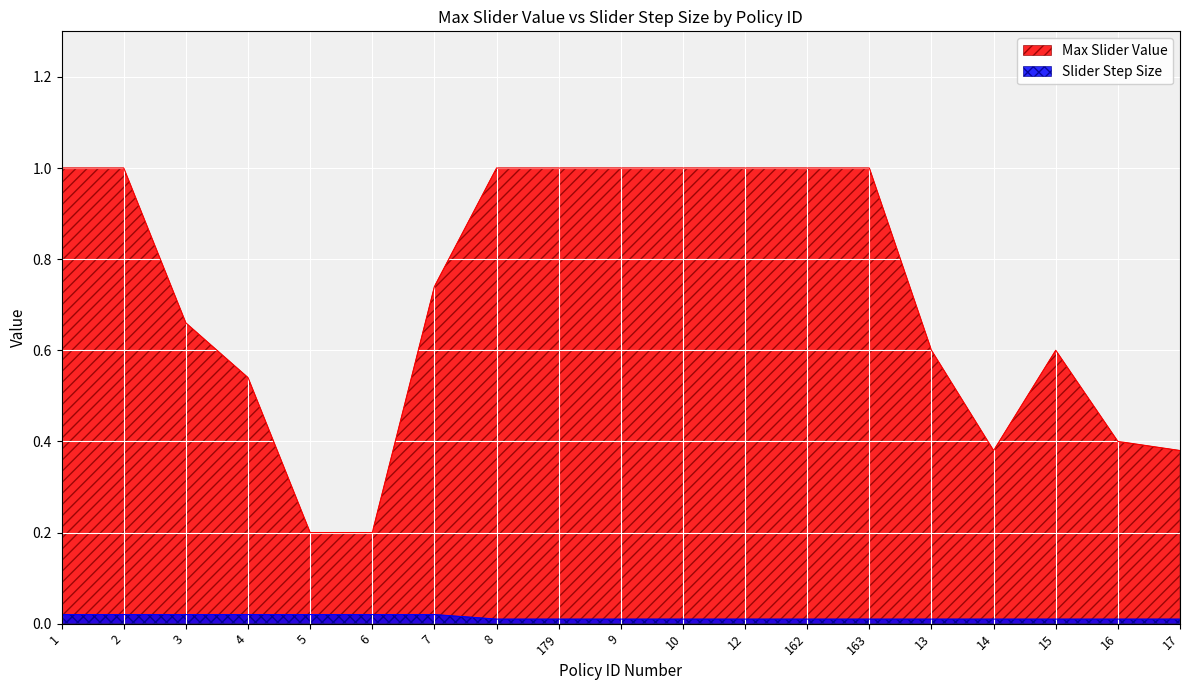

Which series has the largest total across all categories?

Max Slider Value